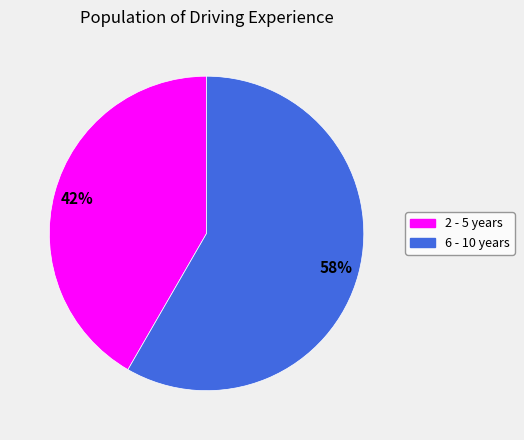

How many segments does this pie chart have?

2